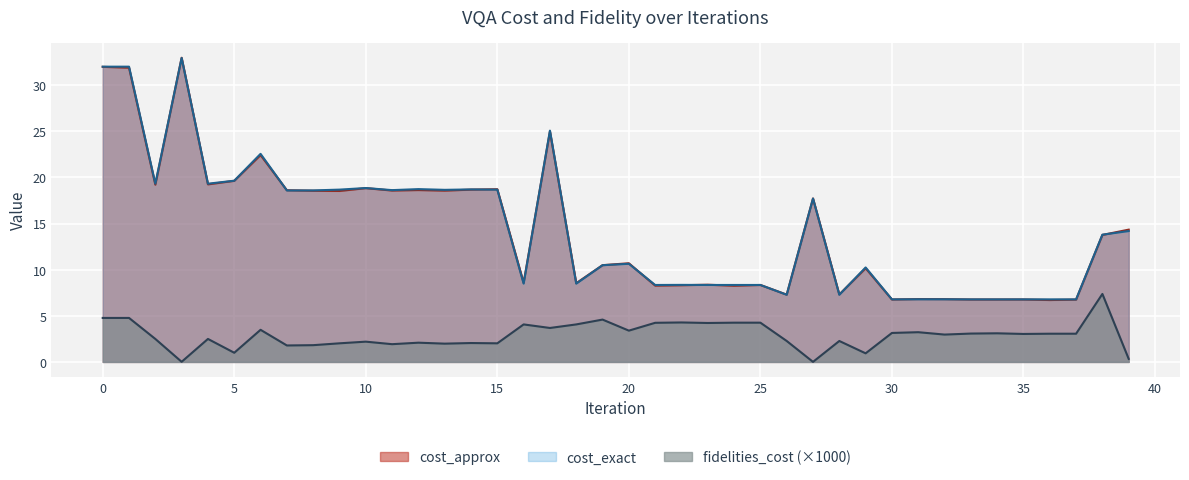

How many lines are shown in the chart?

3